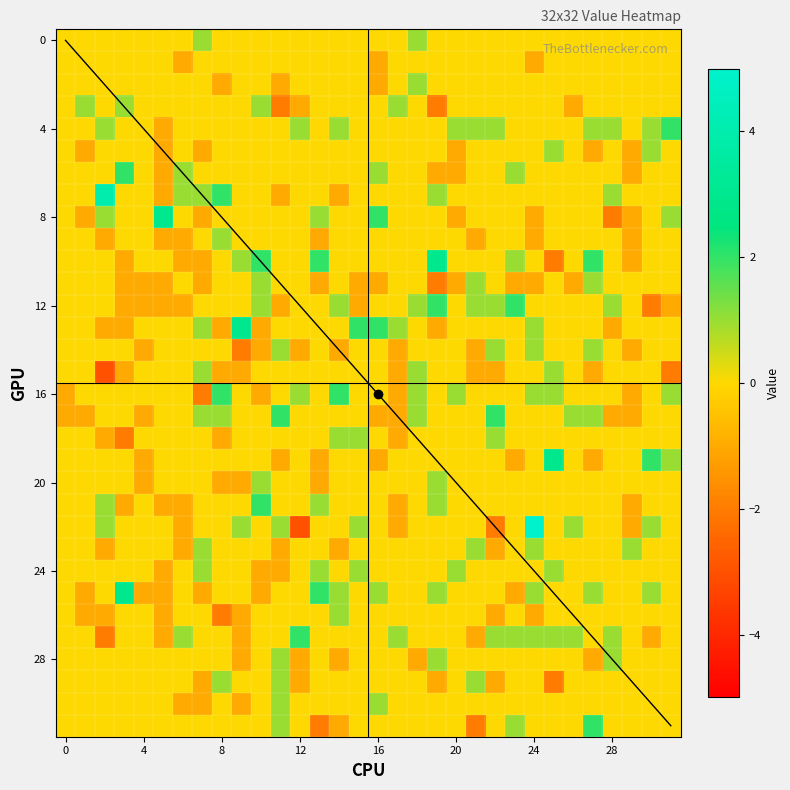

At how many categories does at least one series exceed 2?

7